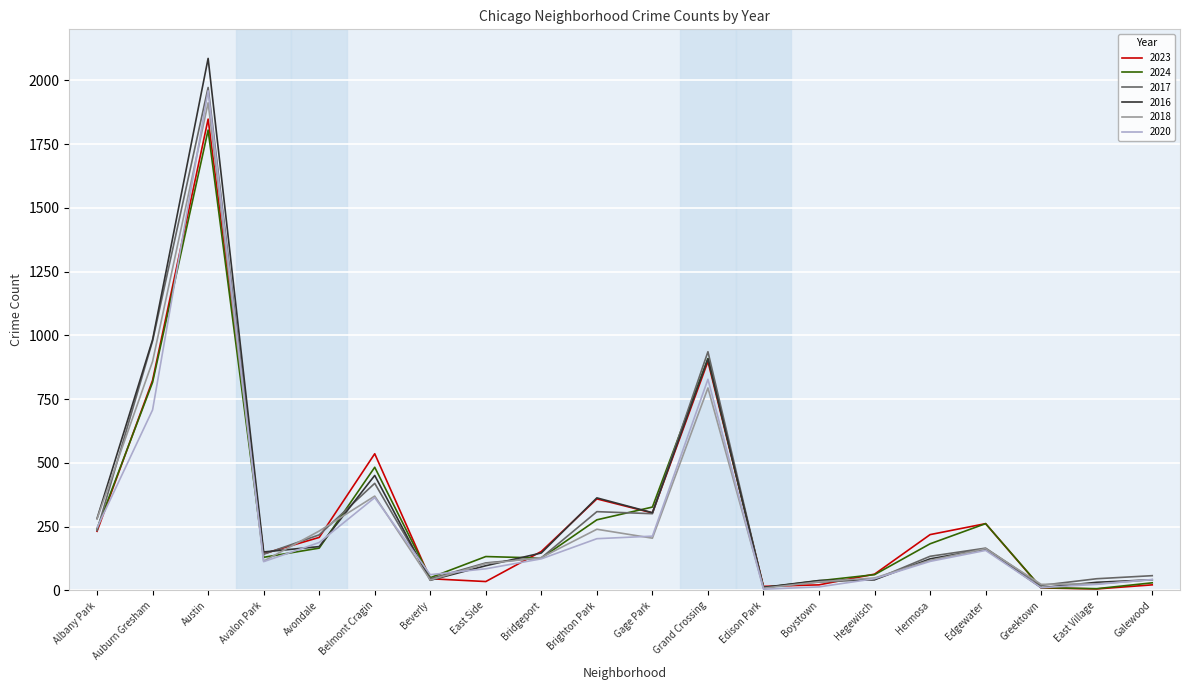

Where does the 2016 series first go above 151?

Albany Park